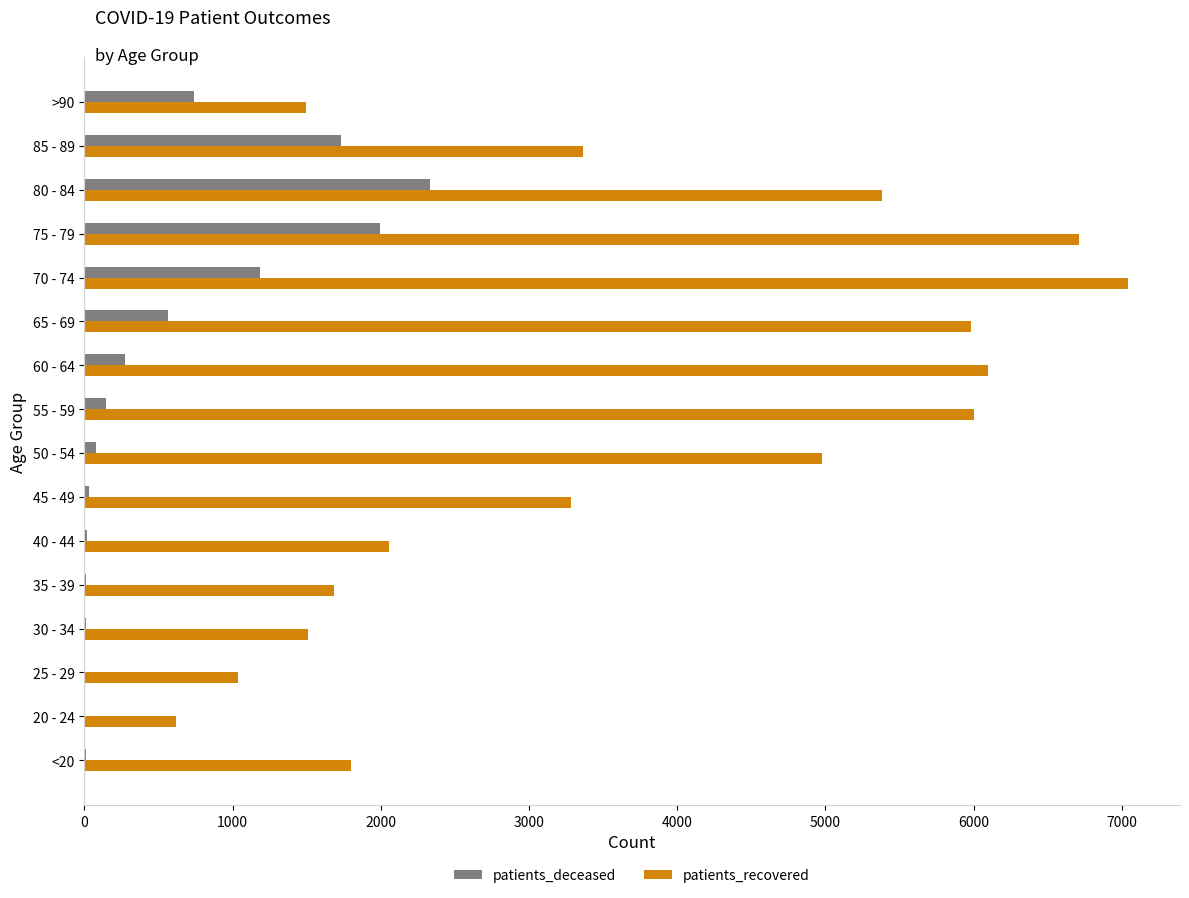

What is the sum of all patients_deceased values?

9134